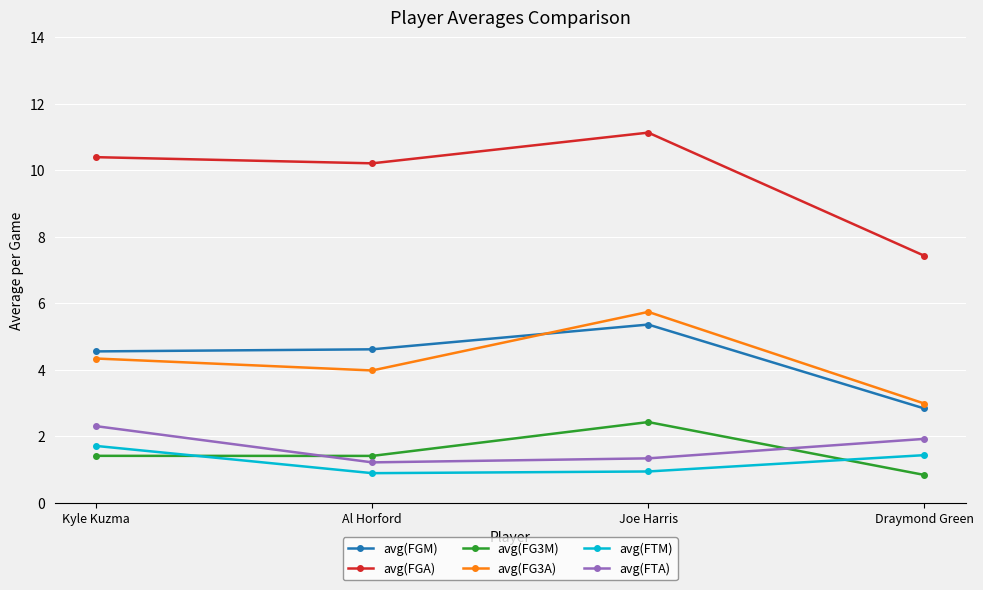

What is the value of the avg(FG3A) point at the 1st from the left?

4.3